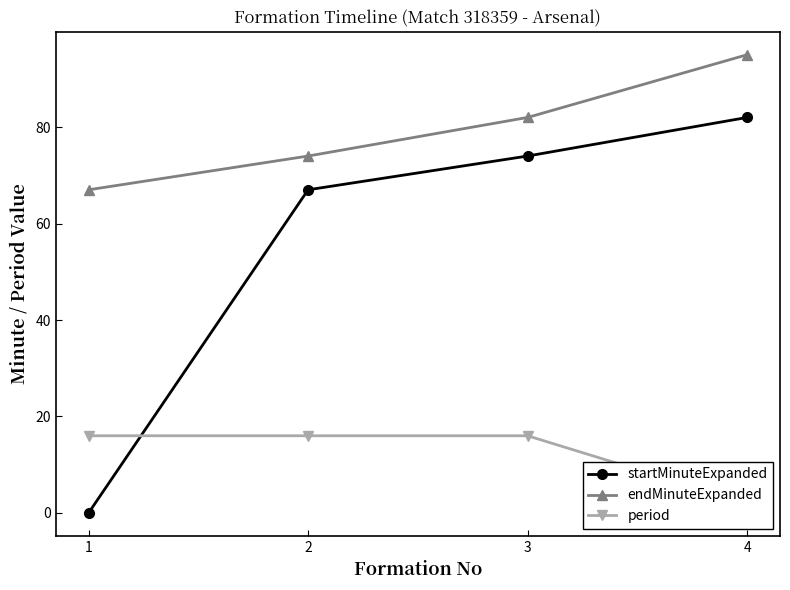

How many series are shown in this chart?

3